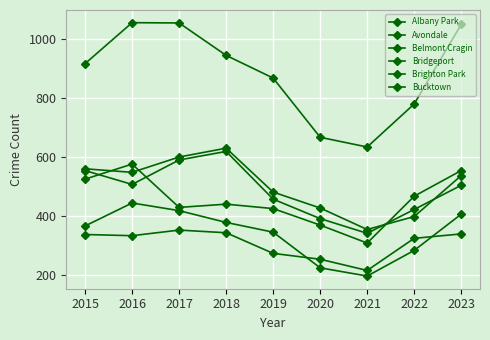

After their last crossing, which series has the higher values: Avondale or Albany Park?

Albany Park